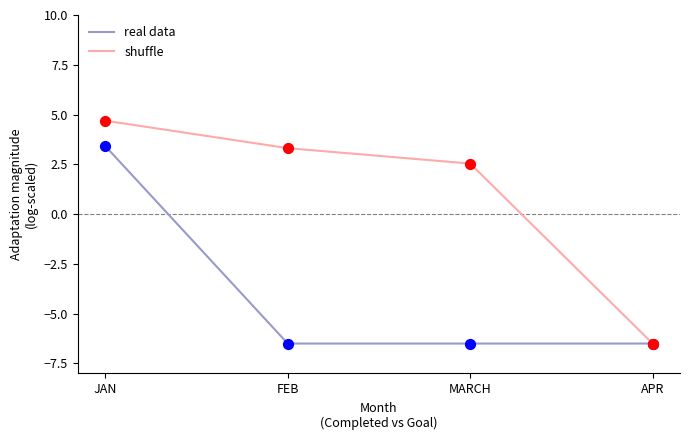

What is the total value across all series at MARCH?

-4.0